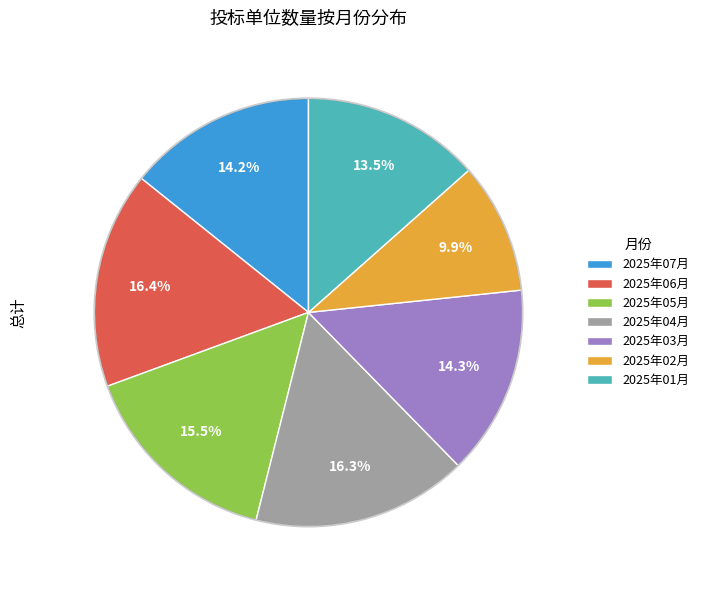

Do 2025年06月 and 2025年05月 together represent more than half of the pie?

No